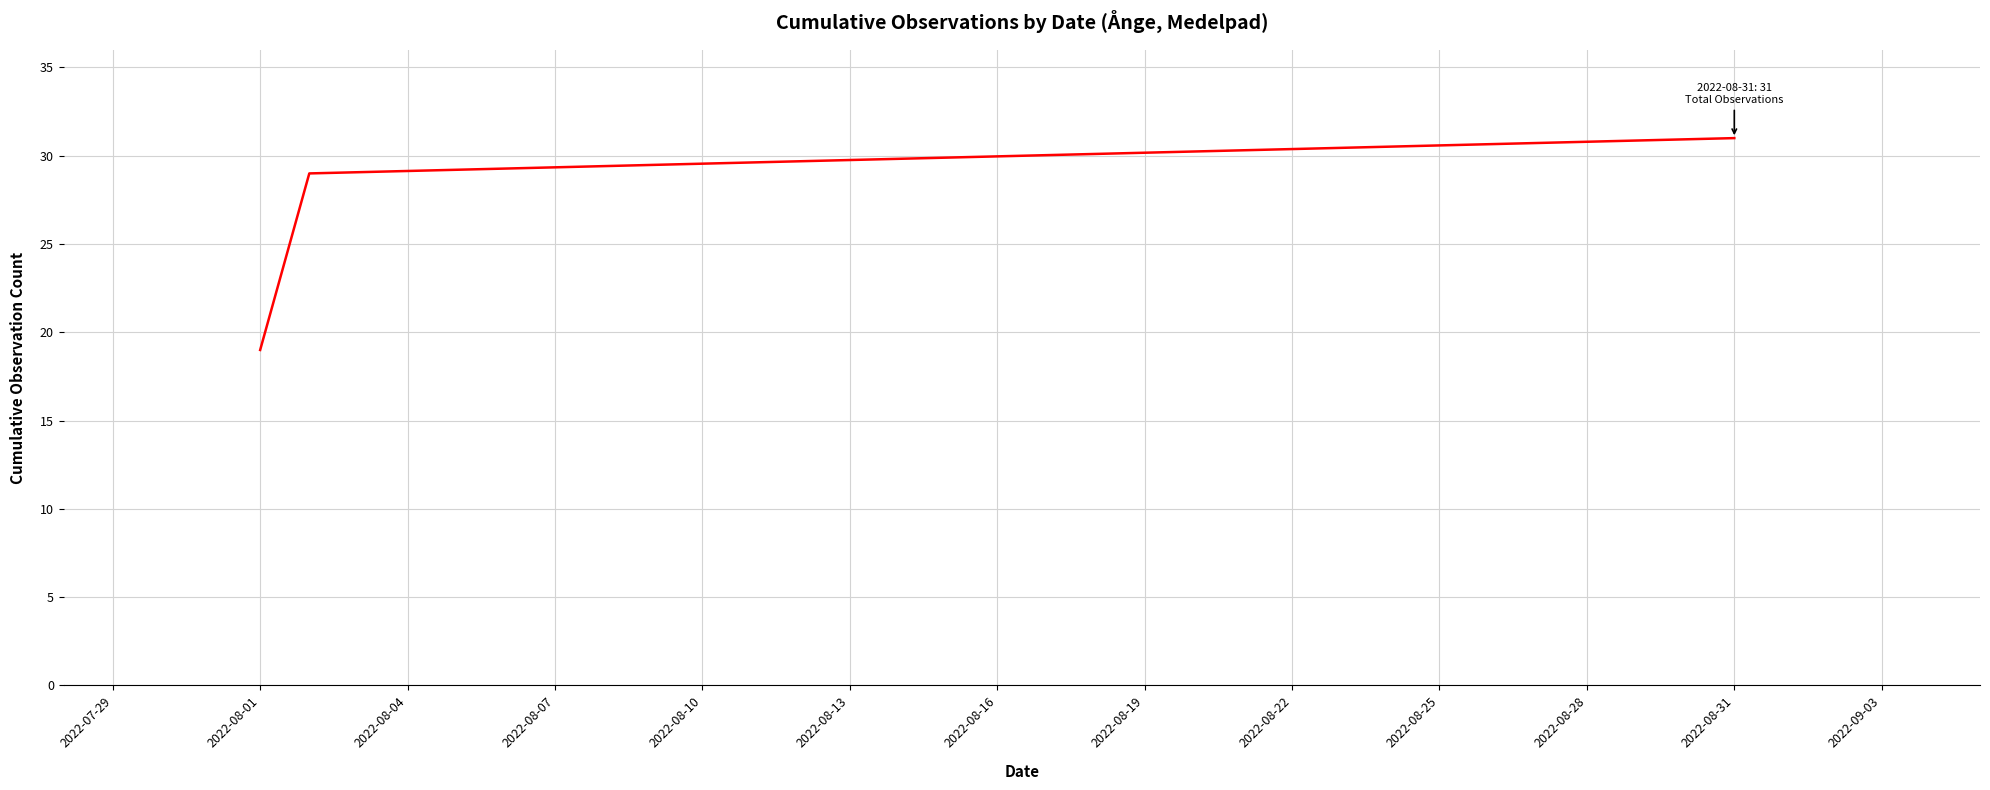

What is the sum of all values?

79